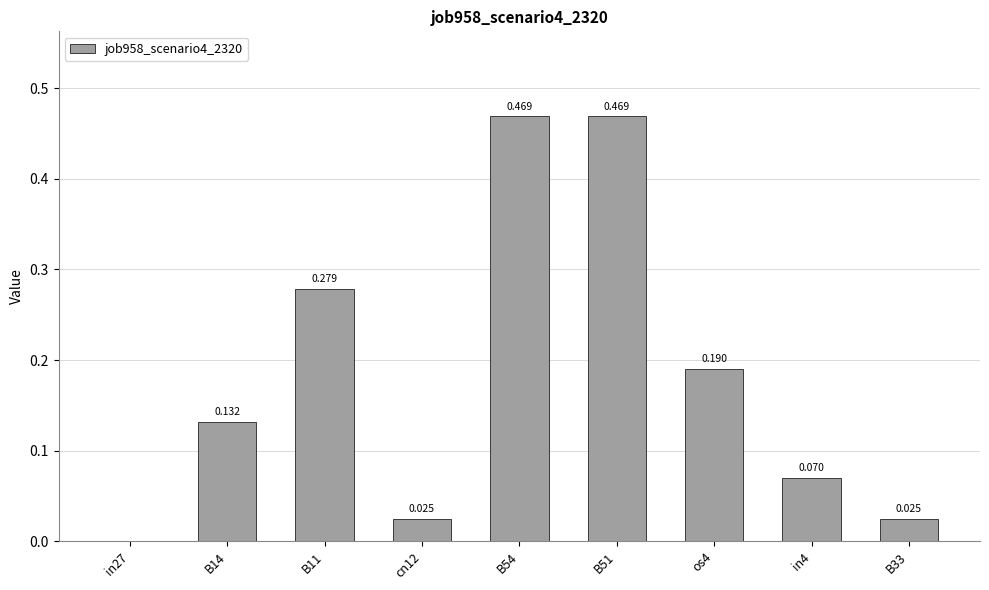

What is the sum of the values at B51 and os4?

0.7